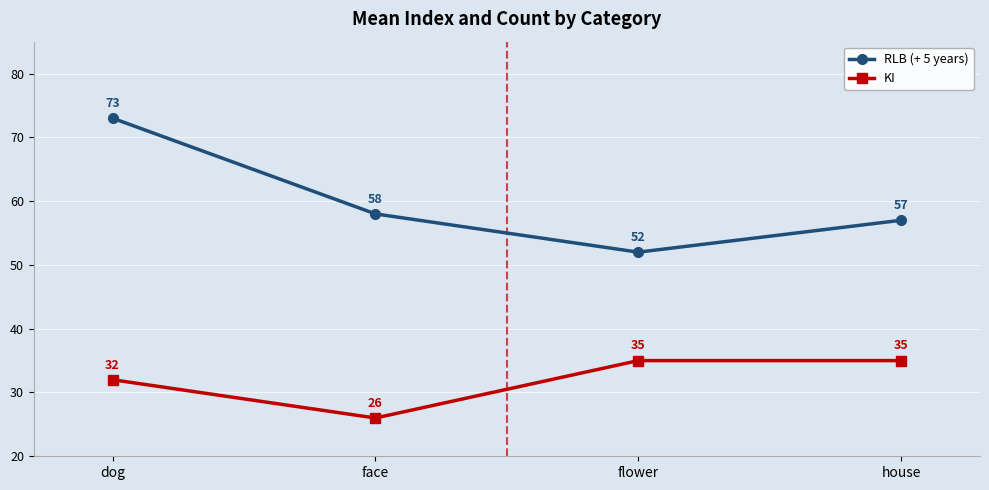

Rank the series by their average value, from highest to lowest.

RLB (+ 5 years), KI